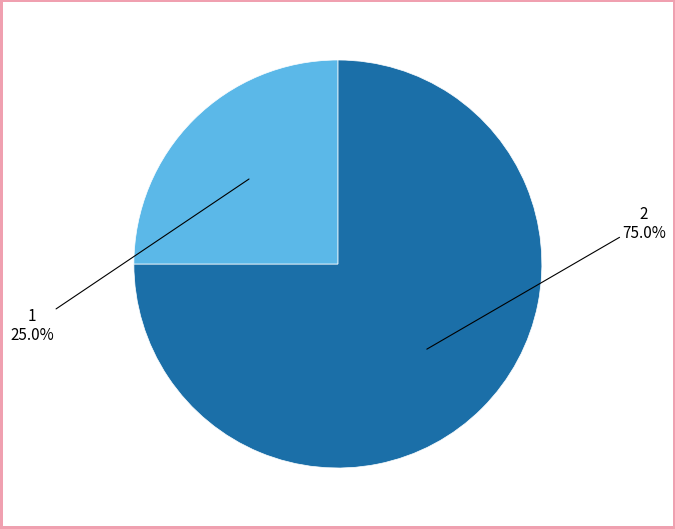

What percentage is the 1 slice, to the nearest percent?

25%